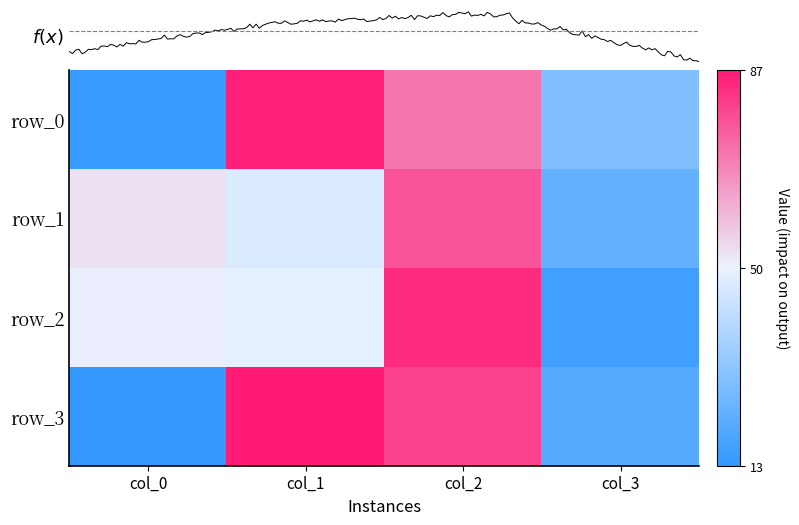

Reading left to right, extract all data points from this chart.

row_0: 14	86	71	29
row_1: 53	47	77	23
row_2: 51	49	84	16
row_3: 13	87	80	20